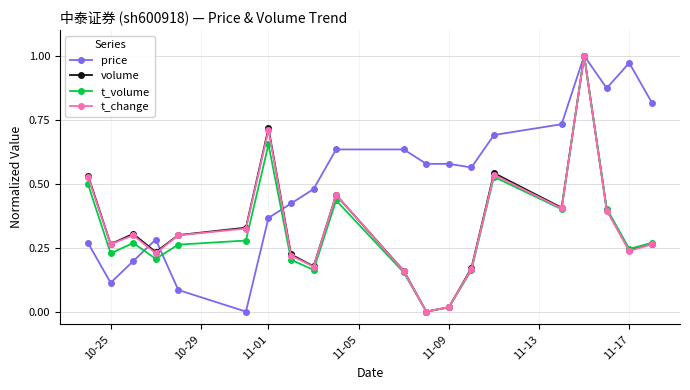

In volume, how many points are higher than both neighbors (excluding endpoints)?

5